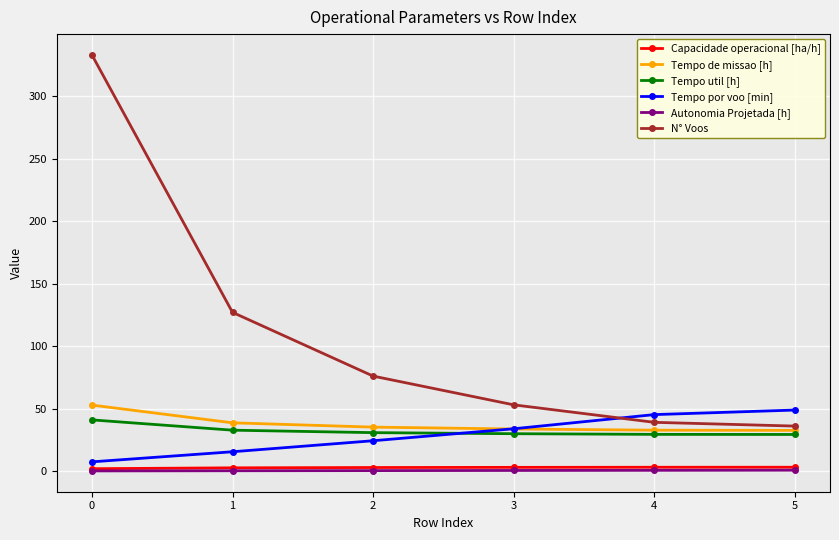

True or false: Autonomia Projetada [h] and Tempo de missao [h] cross at least once.

False